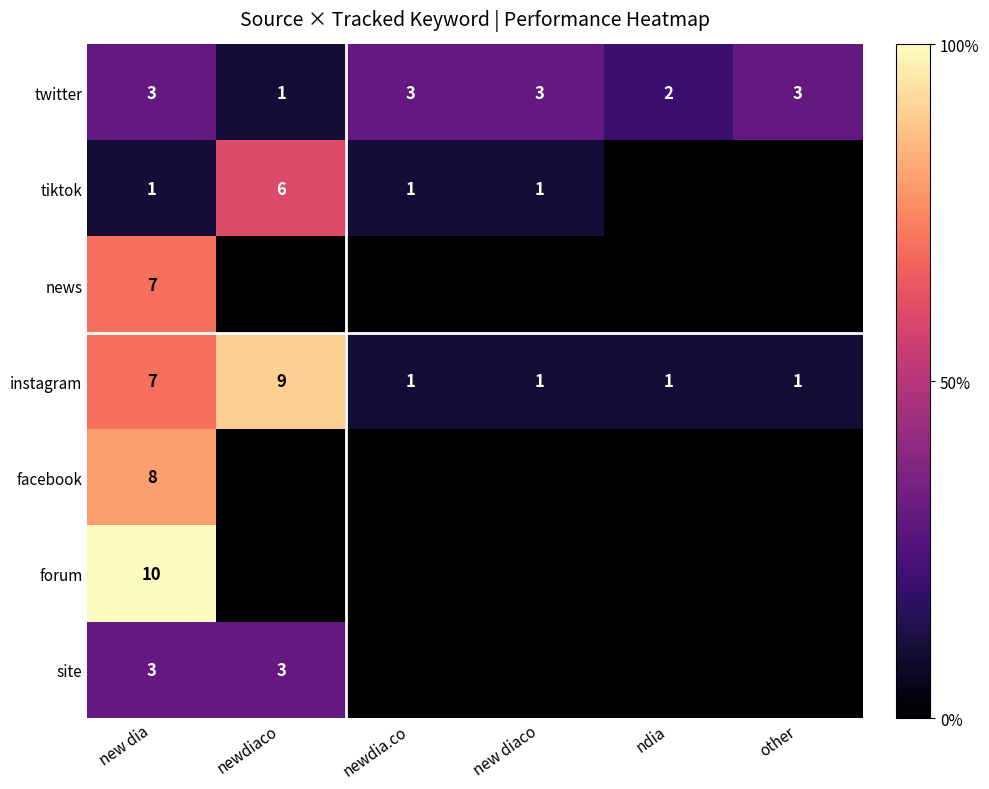

What is the spread (max minus min) of values at new dia?

9